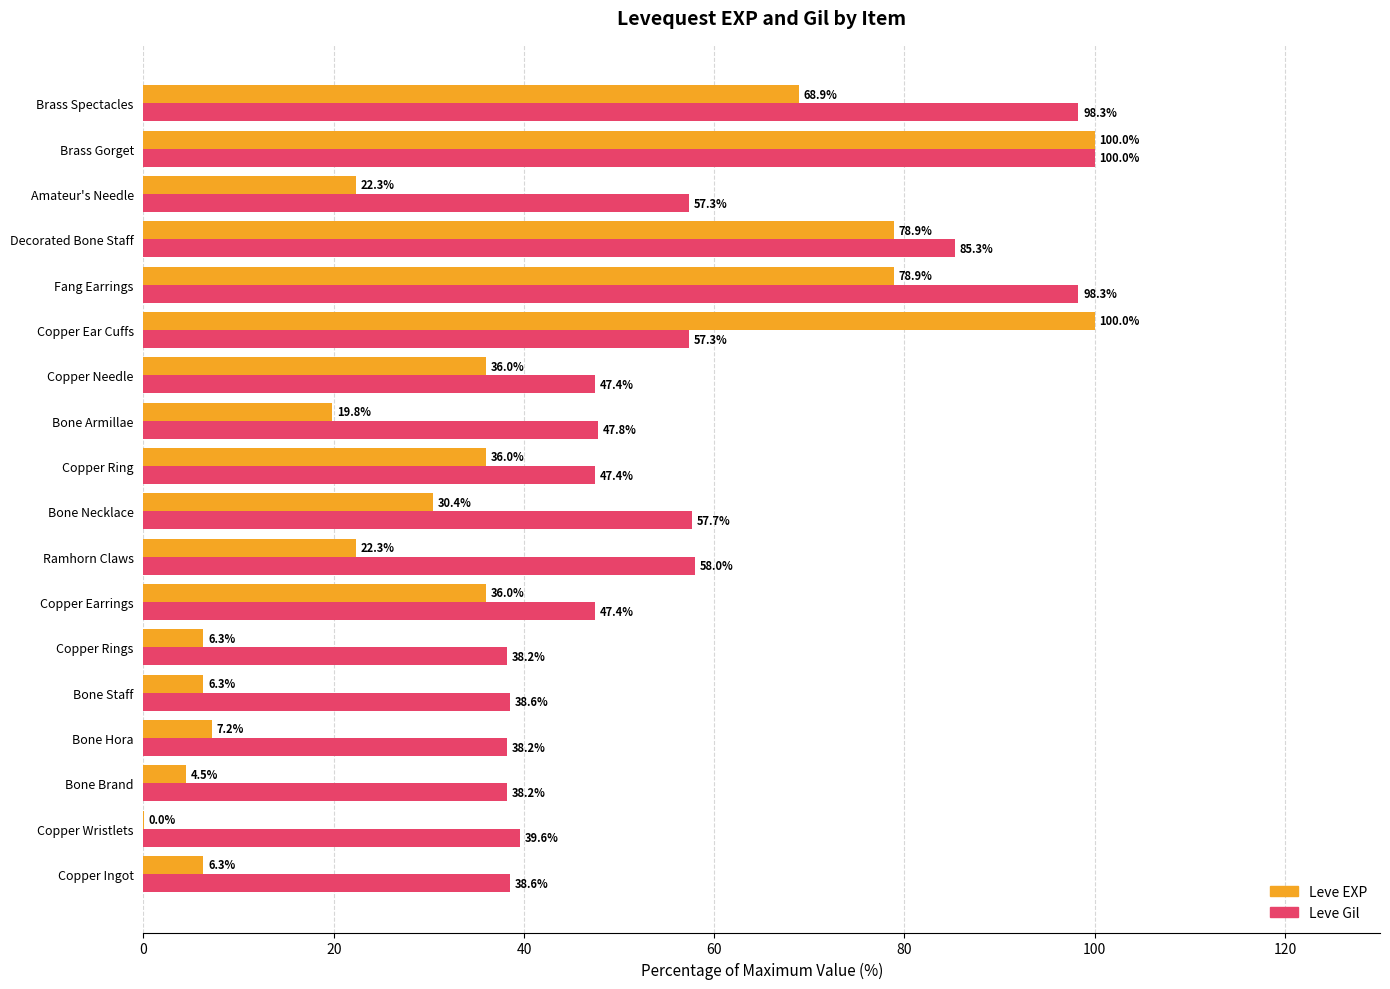

What is the sum of the Leve EXP values at Bone Armillae and Amateur's Needle?

42.1